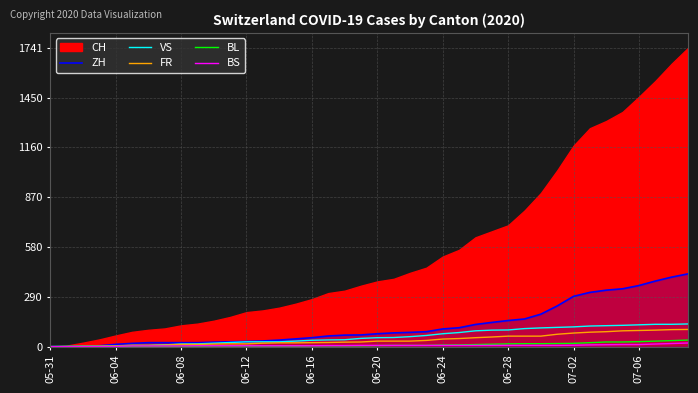

Is the value of ZH at 37 greater than the value of FR at 13?

Yes